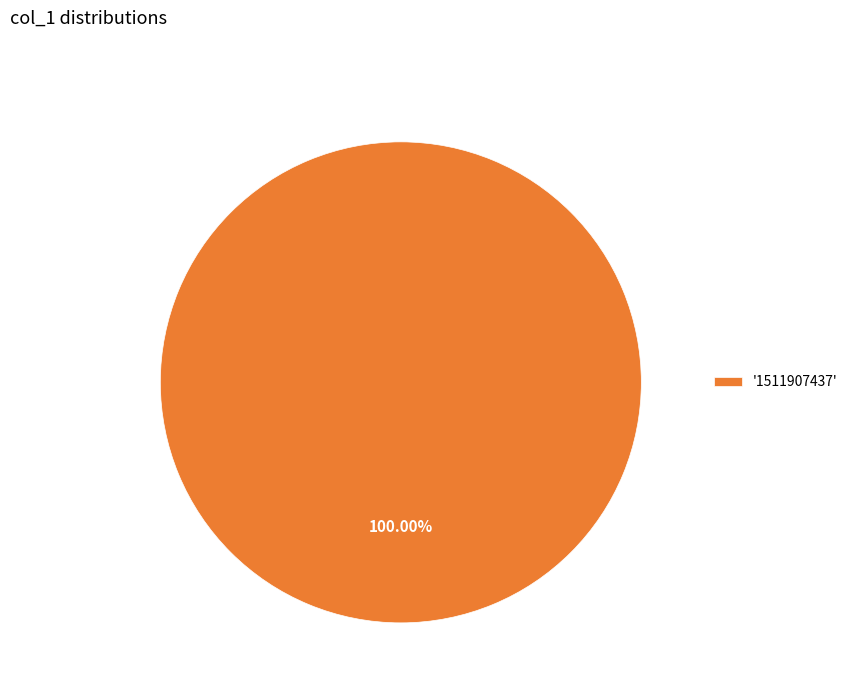

Is '1511907437' the majority of the pie?

Yes